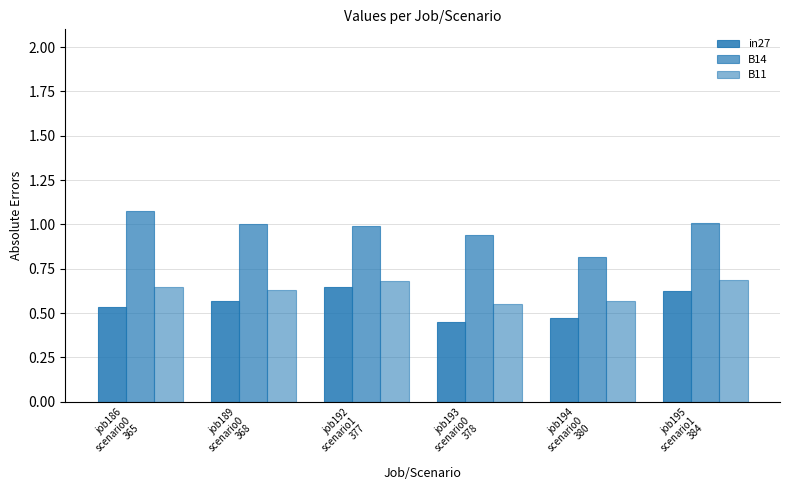

What is the label of the 4th bar from the left?

job193
scenario0
378